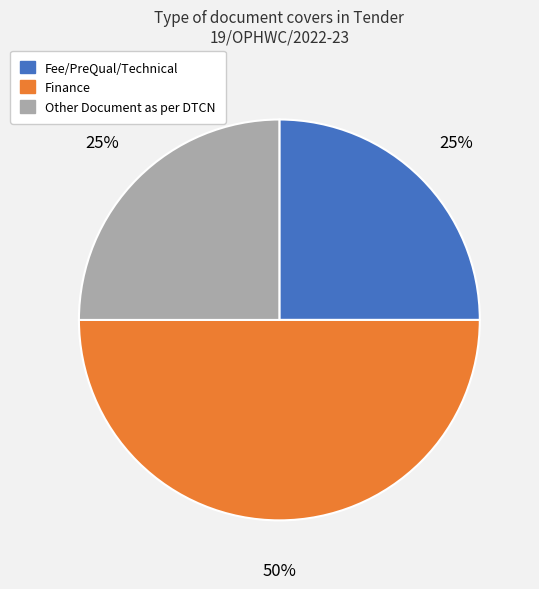

Which has a higher value, Fee/PreQual/Technical or Finance?

Finance